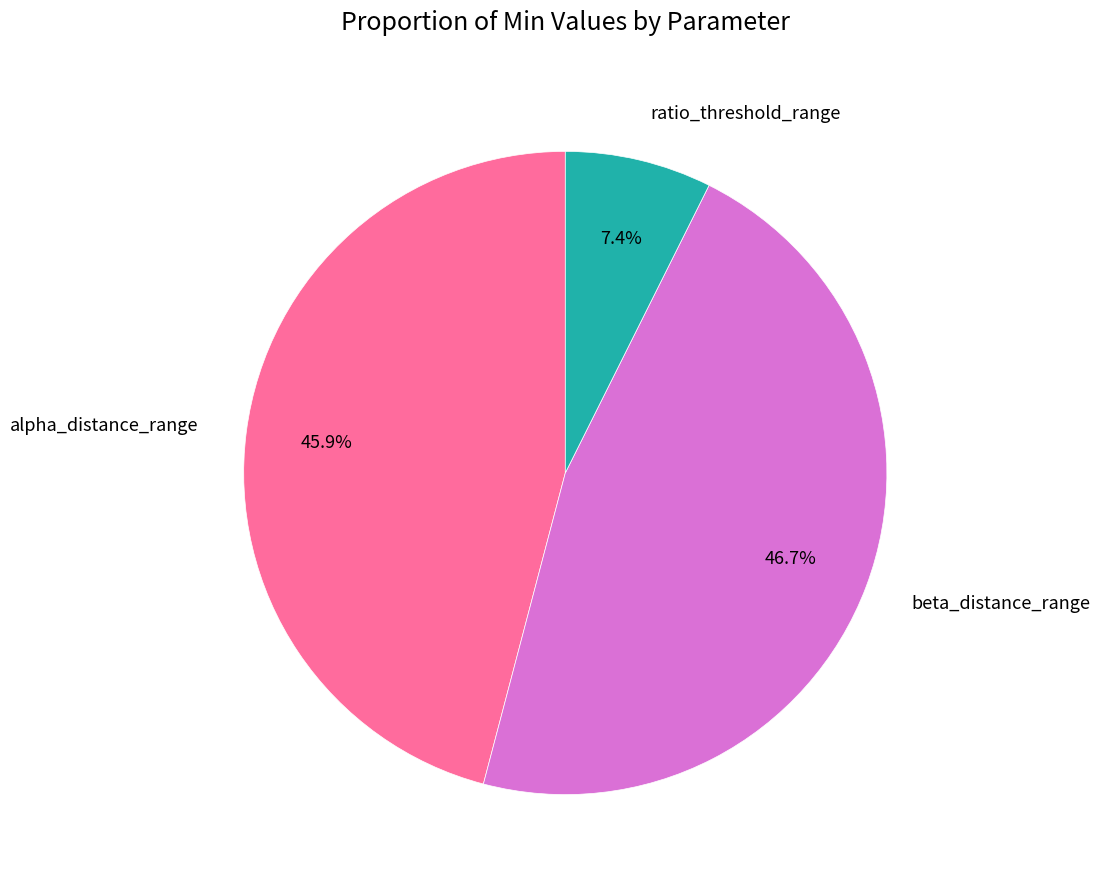

How many slices are in this pie chart?

3